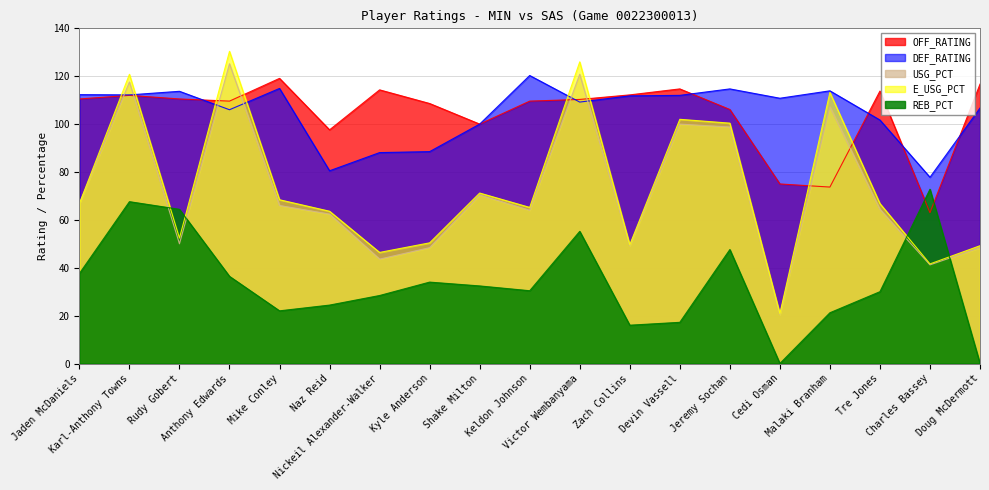

List the labels in order of REB_PCT value, smallest first.

Cedi Osman, Doug McDermott, Zach Collins, Devin Vassell, Malaki Branham, Mike Conley, Naz Reid, Nickeil Alexander-Walker, Tre Jones, Keldon Johnson, Shake Milton, Kyle Anderson, Anthony Edwards, Jaden McDaniels, Jeremy Sochan, Victor Wembanyama, Rudy Gobert, Karl-Anthony Towns, Charles Bassey